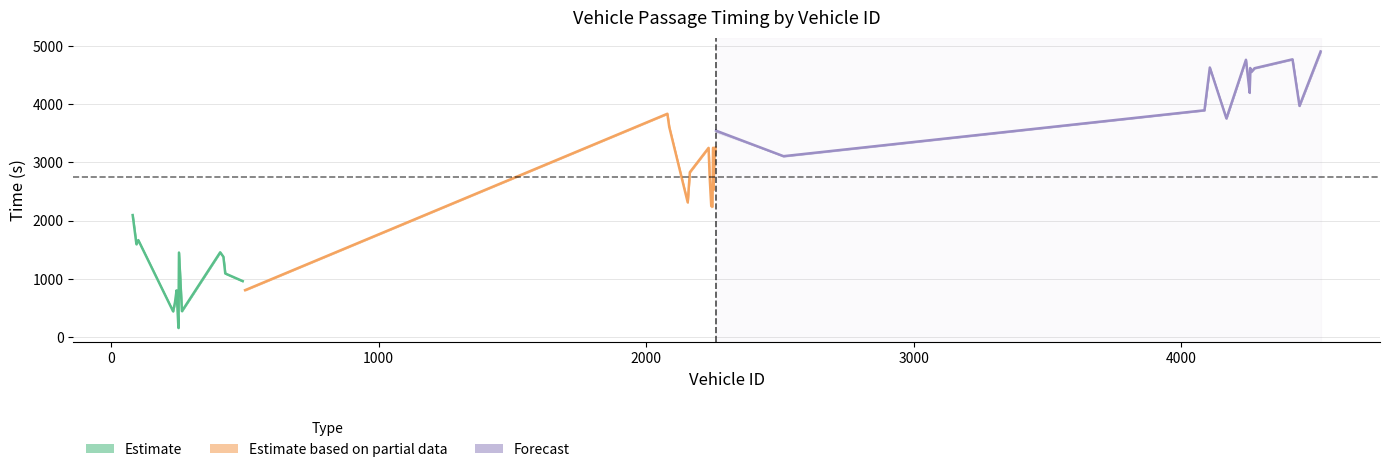

What is the maximum value for exit?

4879.6